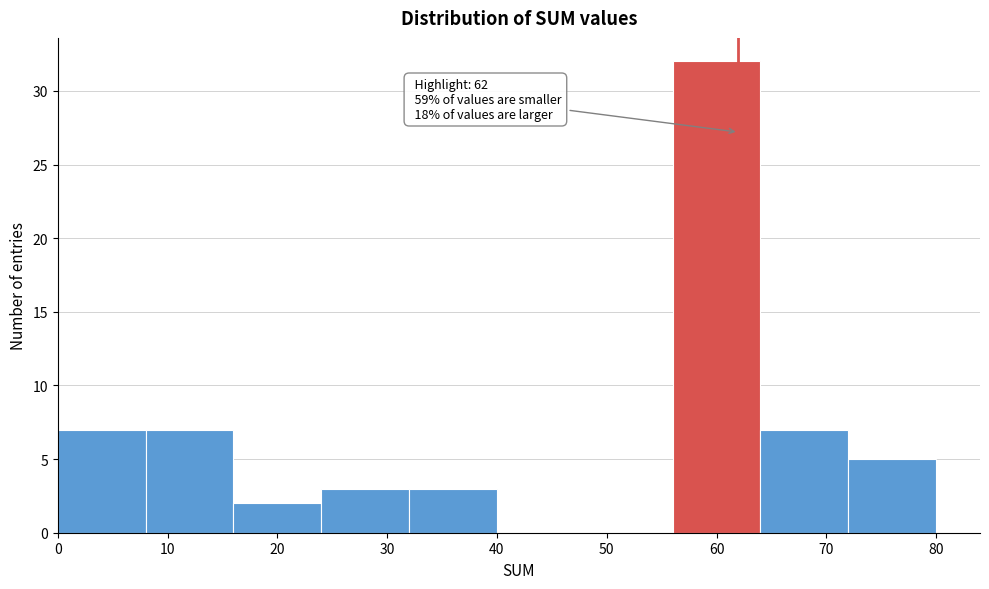

Over which range of the x-axis is the bar tallest?

56 to 64